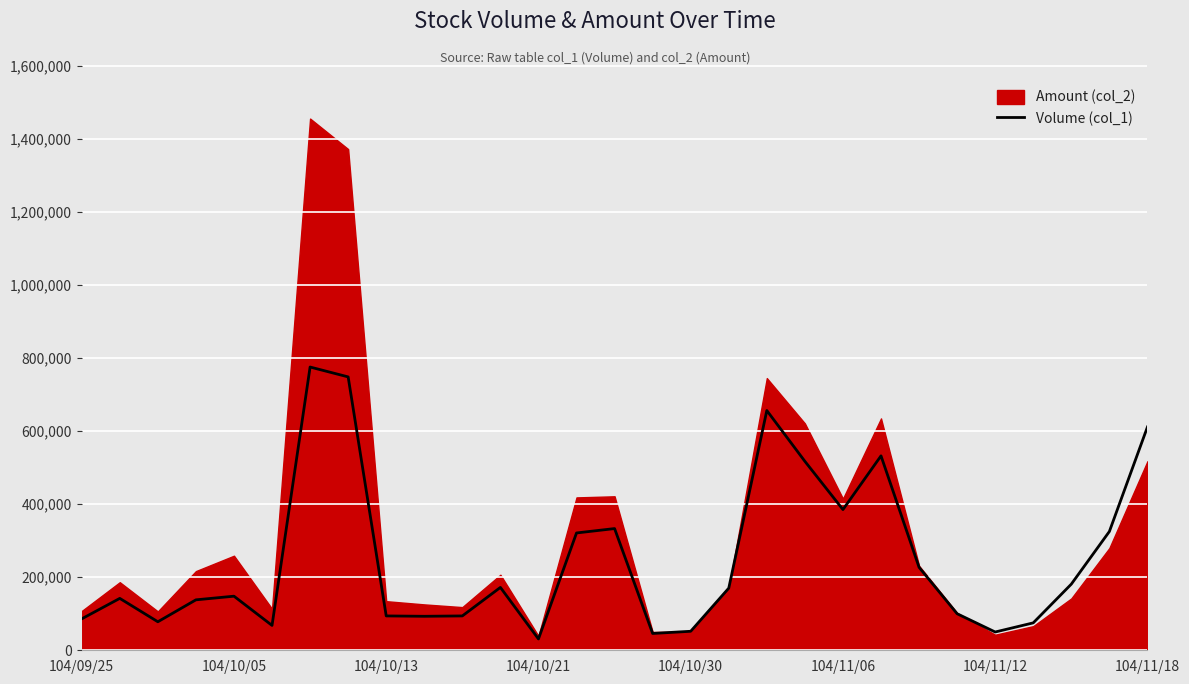

What is the highest value of the Volume (col_1) series?

775000